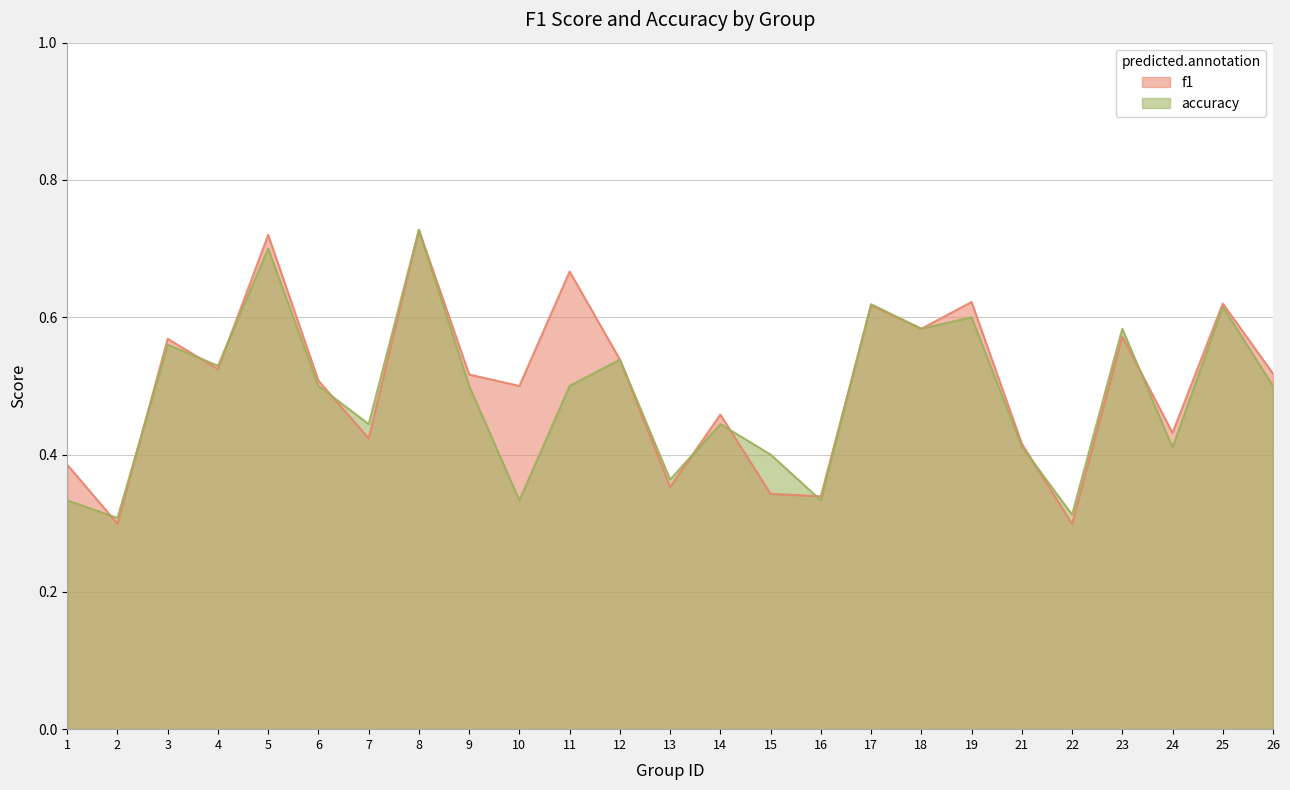

At which label is f1 closest to 0?

22